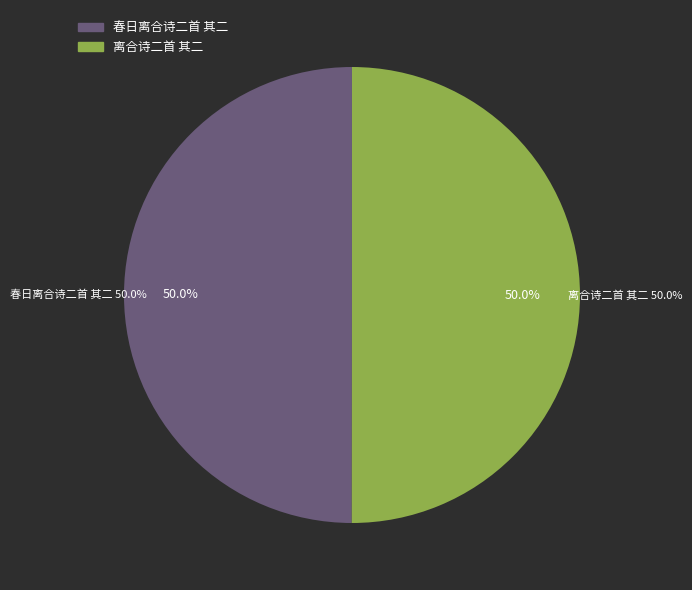

What portion of the pie excludes 离合诗二首 其二?

50.0%